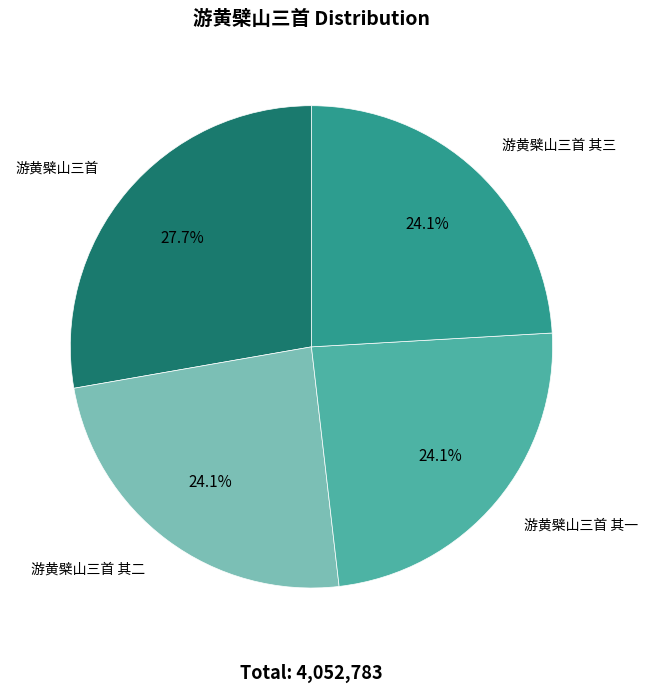

Does any single category account for the majority?

No